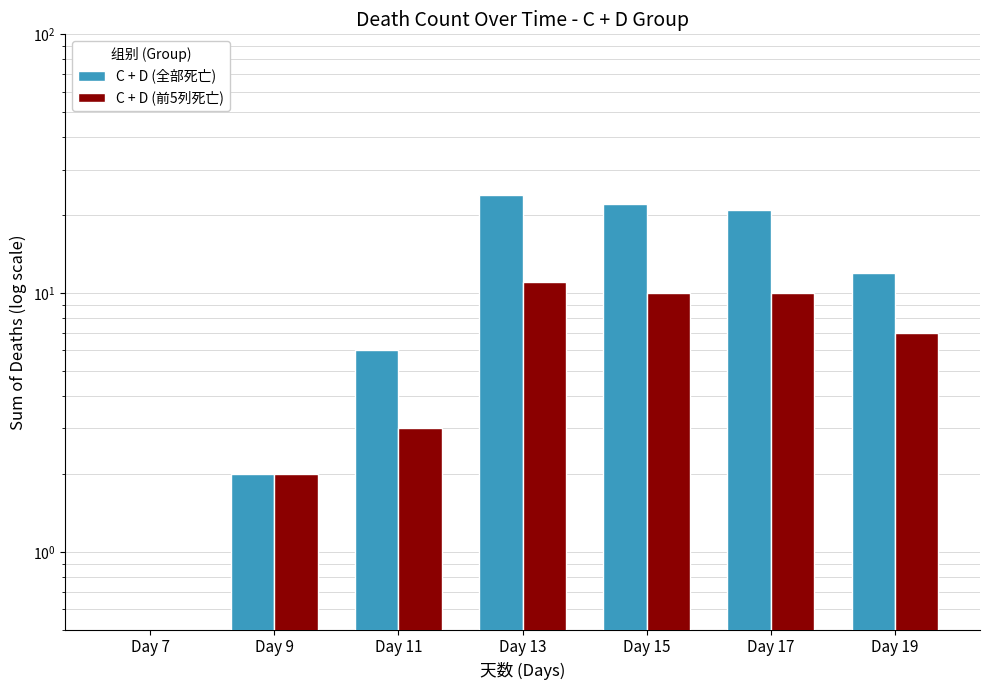

What is the sum of the C + D (全部死亡) values at Day 13 and Day 7?

24